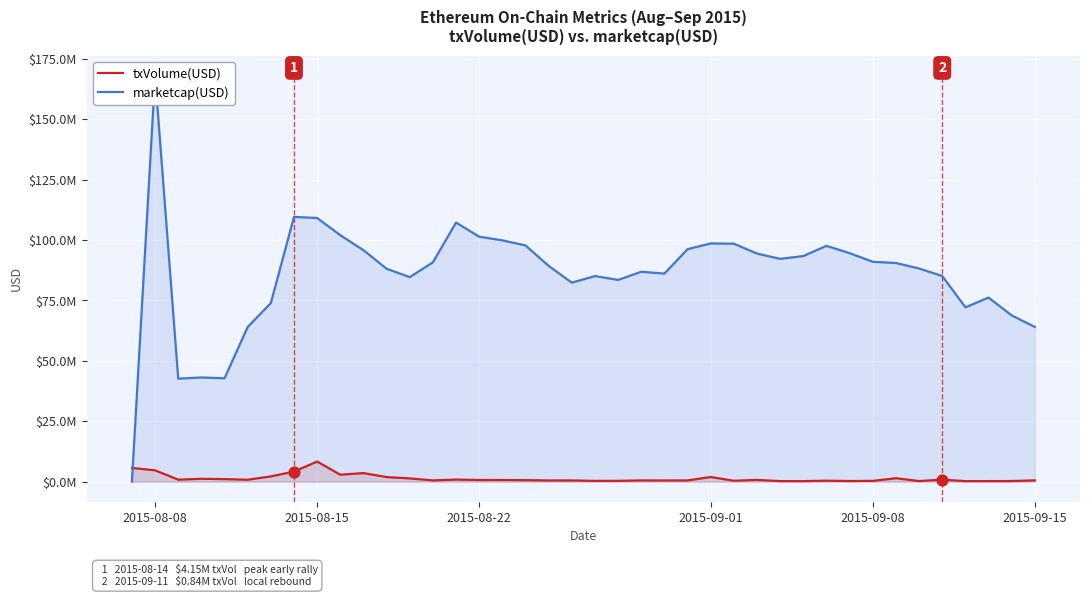

Which series reaches the minimum Y coordinate?

marketcap(USD)